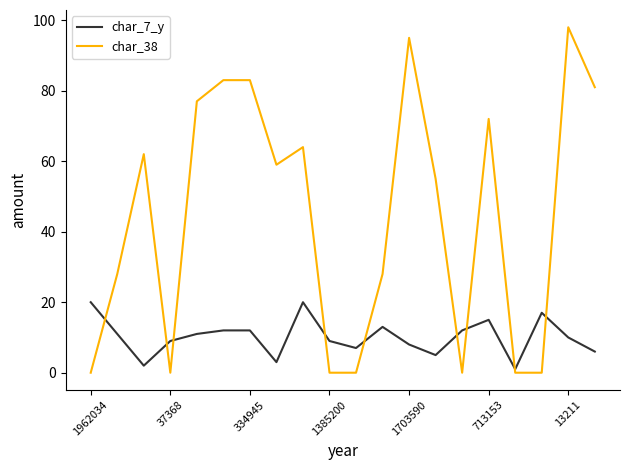

Which series has the largest total across all categories?

char_38